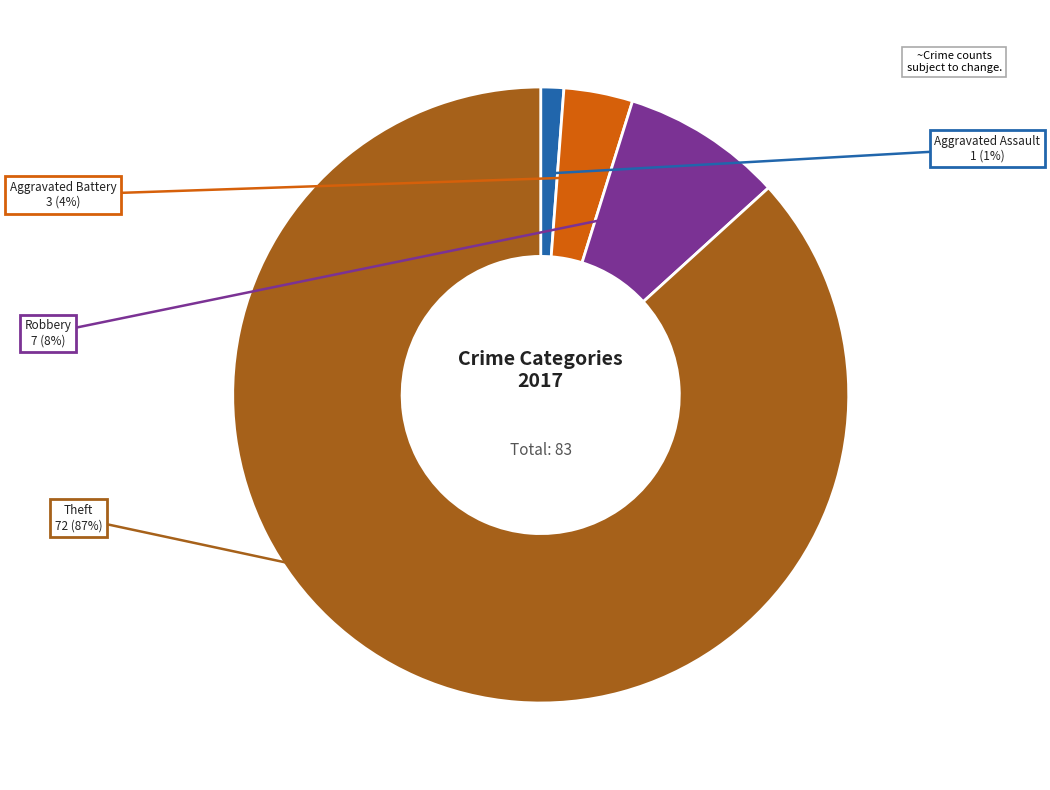

How many slices are in this pie chart?

4